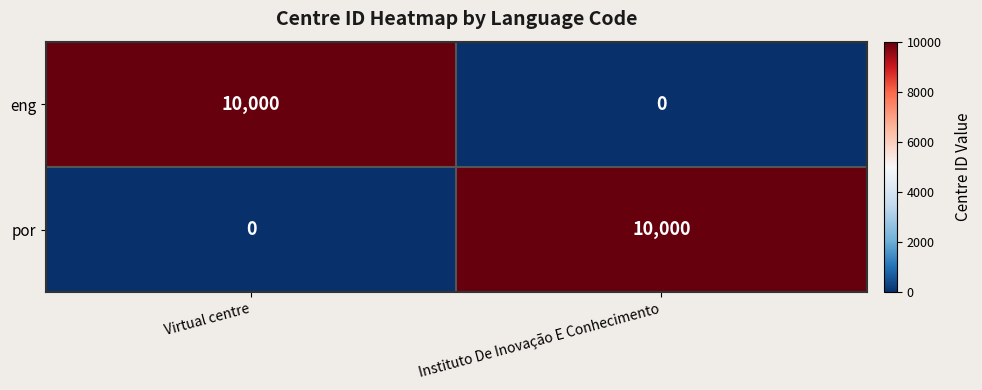

What is the average value of the por series?

5000